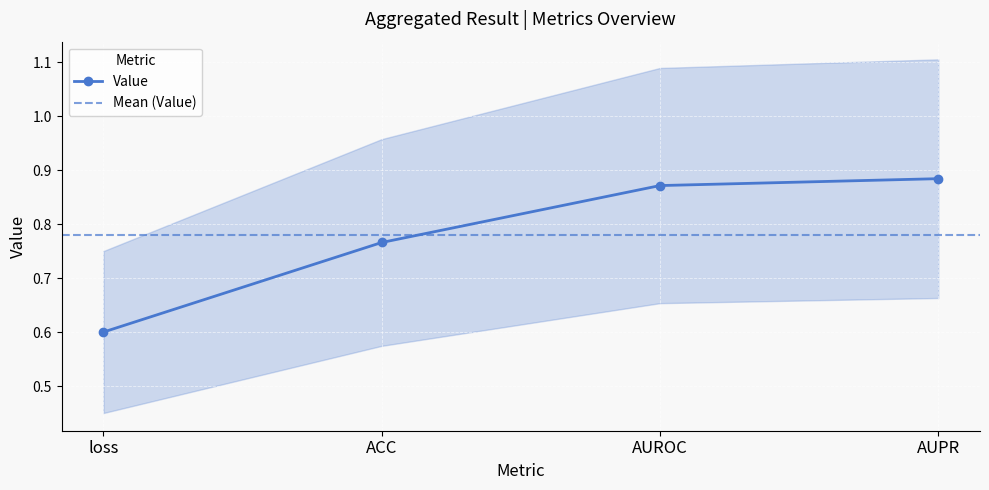

What is the sum of the values at loss and ACC?

1.4